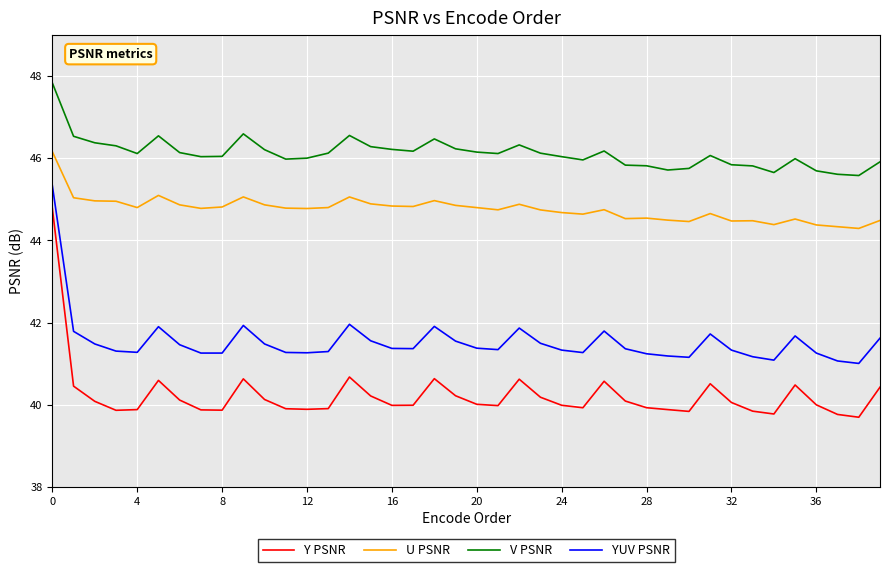

True or false: YUV PSNR and U PSNR cross at least once.

False